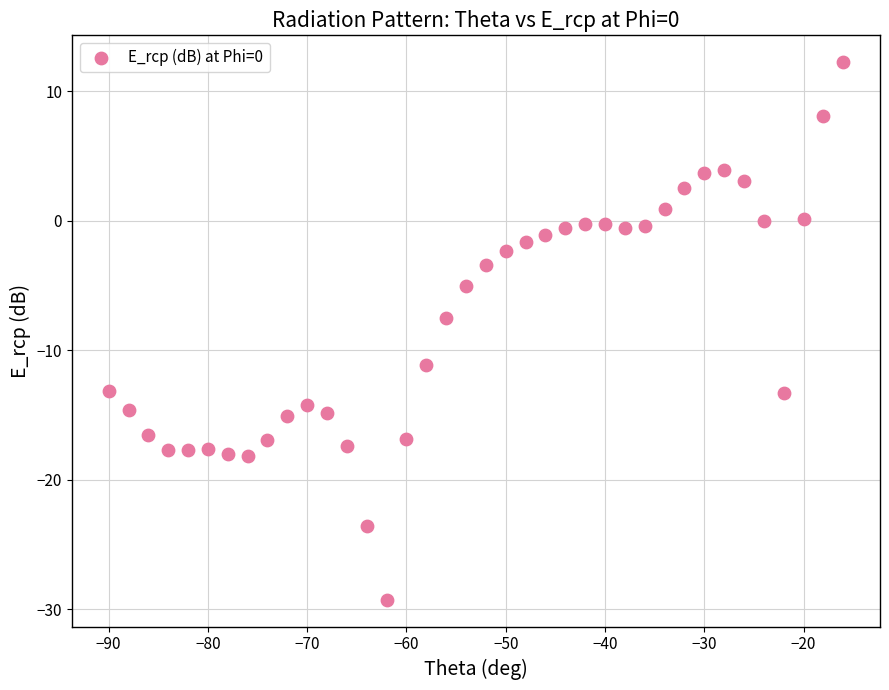

What Y value in the scatter plot is closest to -8?

-7.5